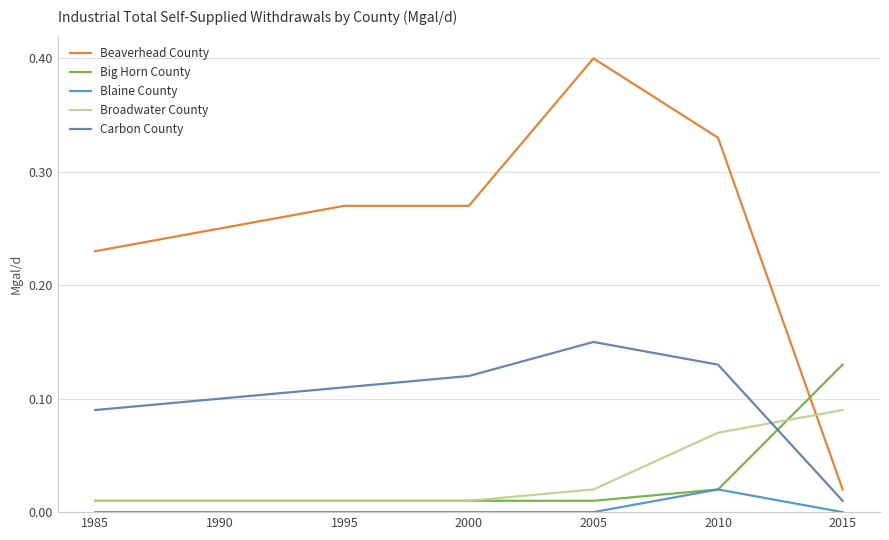

True or false: Broadwater County and Beaverhead County intersect in this chart.

True